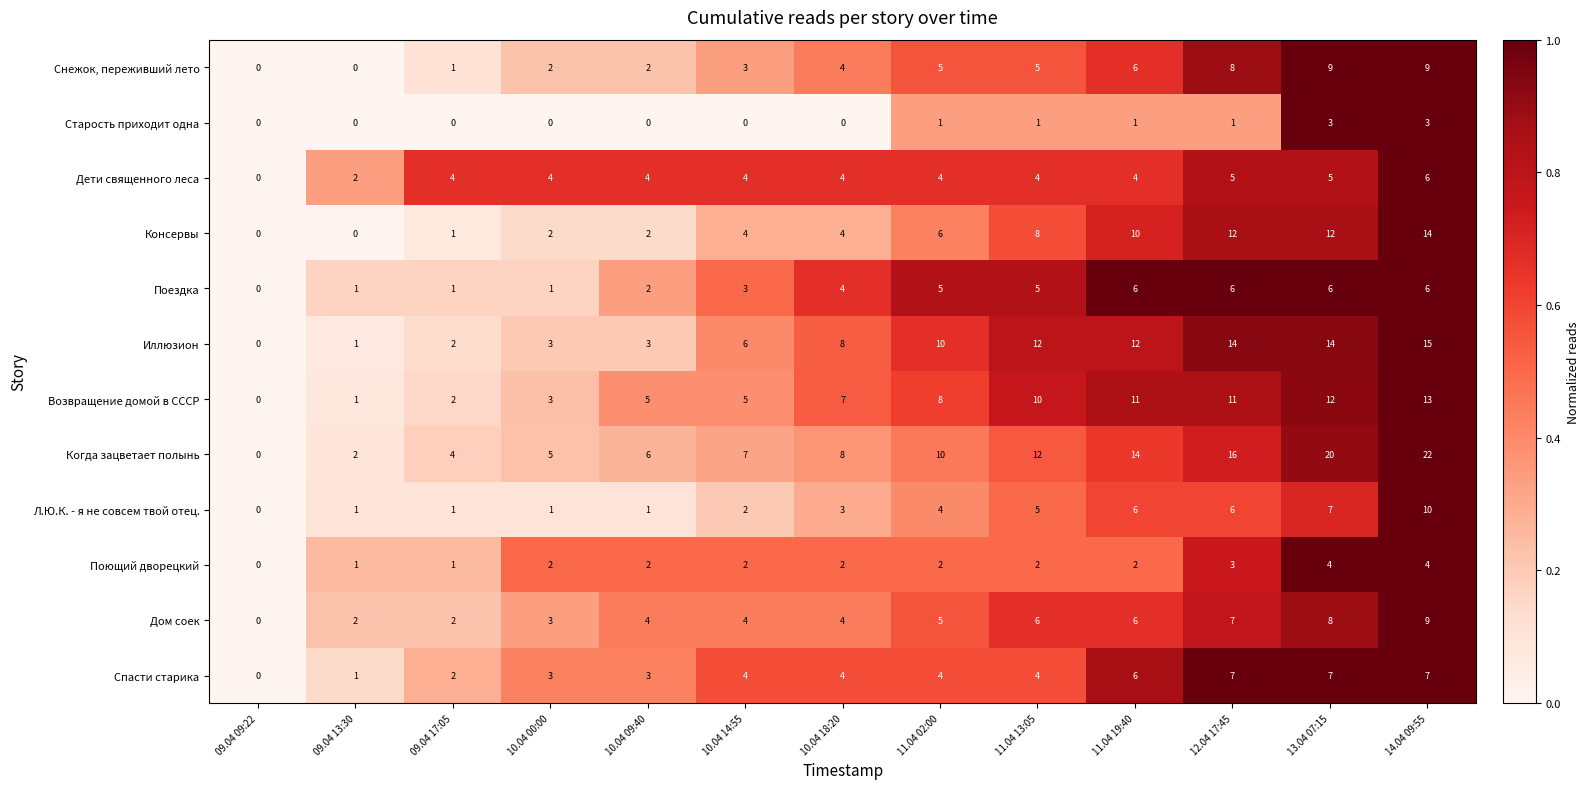

What is the sum of all Дети священного леса values?

50